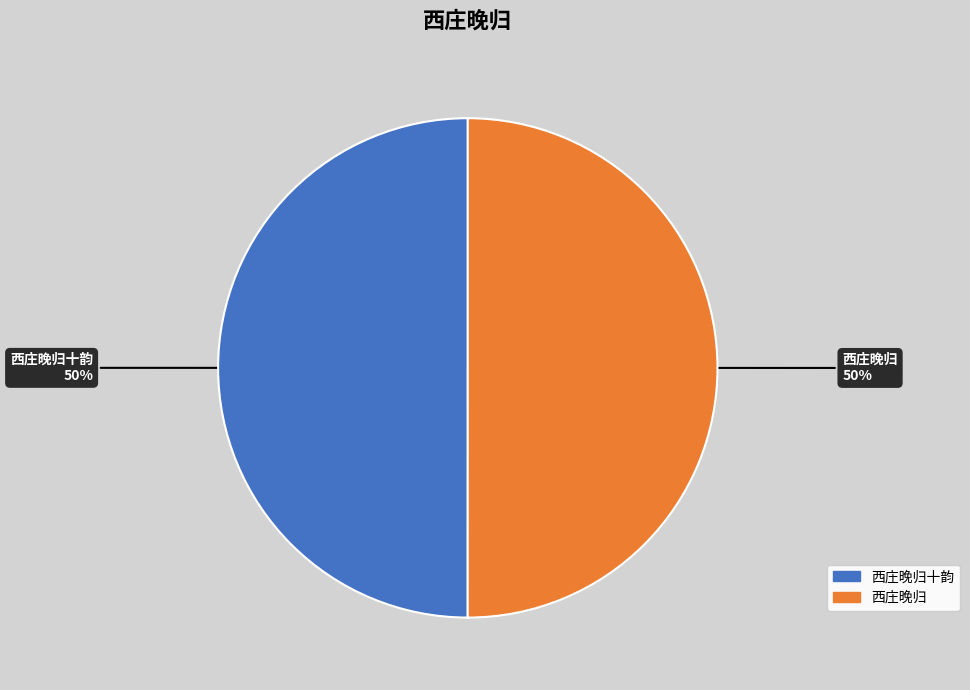

To the nearest percent, what is the average slice percentage?

50%